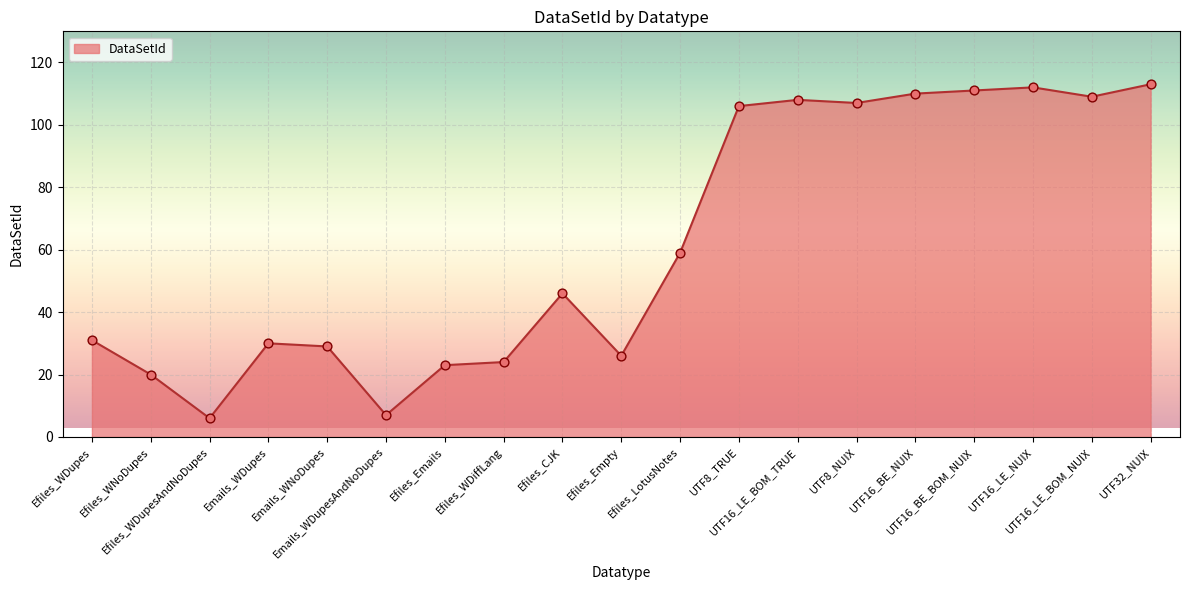

Approximately how many times larger is the value at Efiles_Empty compared to UTF16_LE_NUIX?

0.2